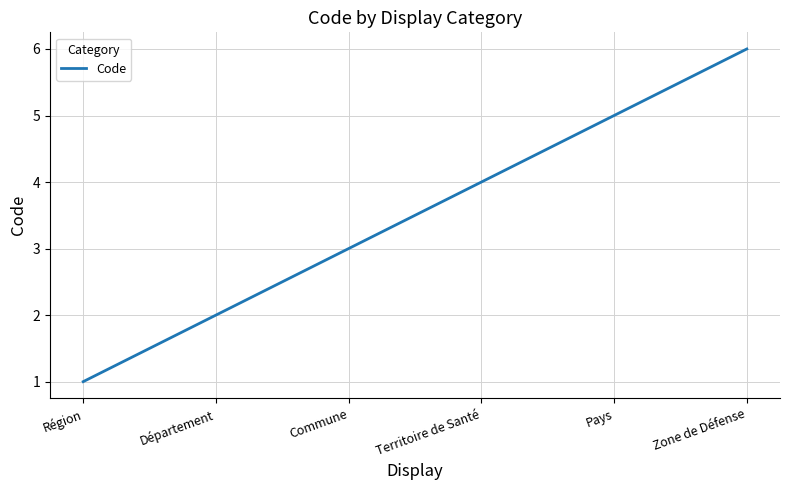

True or false: the data has more than 1 interior local peaks.

False